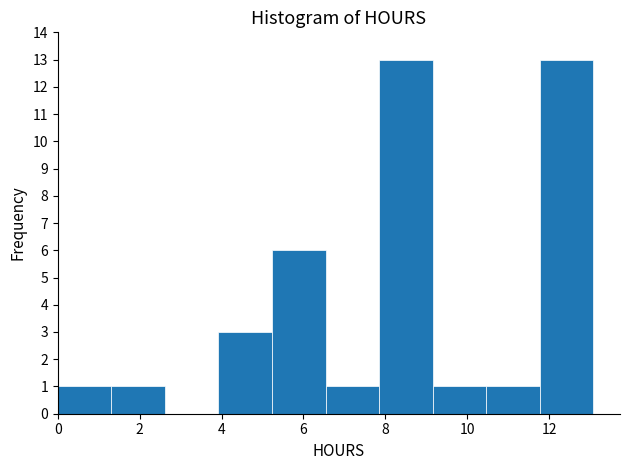

Reading left to right, list every bar in this chart as the range it spans on the x-axis followed by its height. Neither the bar edges nor the heights are printed on the chart, so give them approximately, as read against the axes.

0.0 to 1.4: 1
1.4 to 2.6: 1
2.6 to 4.0: 0
4.0 to 5.2: 3
5.2 to 6.6: 6
6.6 to 7.8: 1
7.8 to 9.2: 13
9.2 to 10.4: 1
10.4 to 11.8: 1
11.8 to 13.0: 13